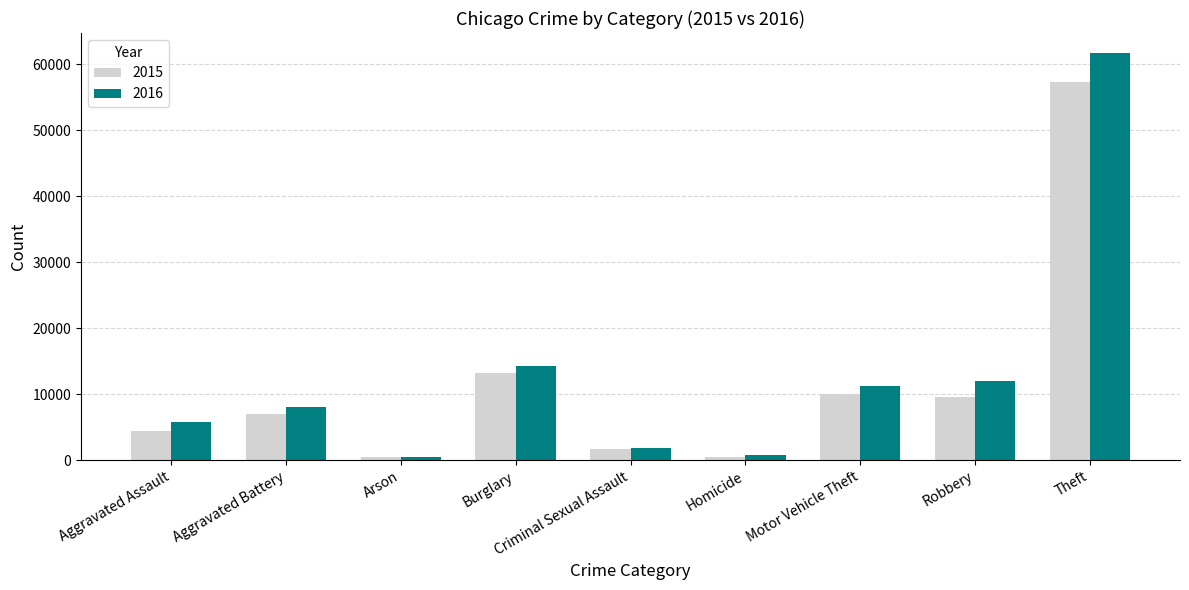

What are all the series names shown in the legend?

2015, 2016